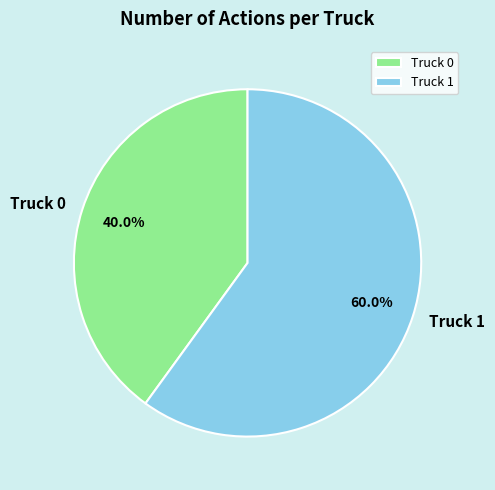

What portion of the pie excludes Truck 0?

60.0%